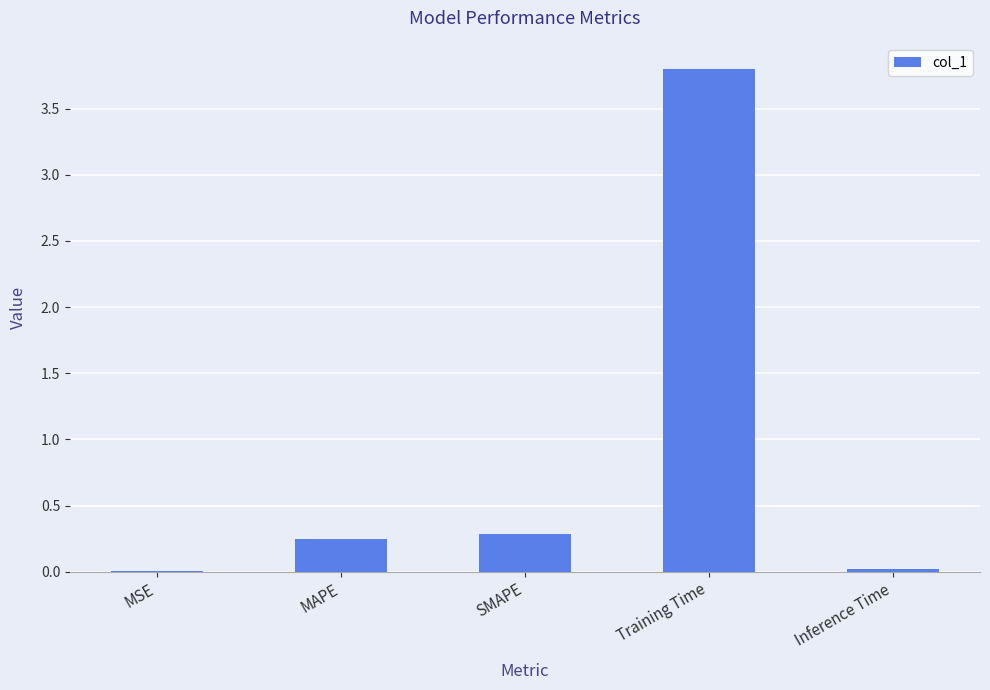

Between Inference Time and SMAPE, which is larger?

SMAPE